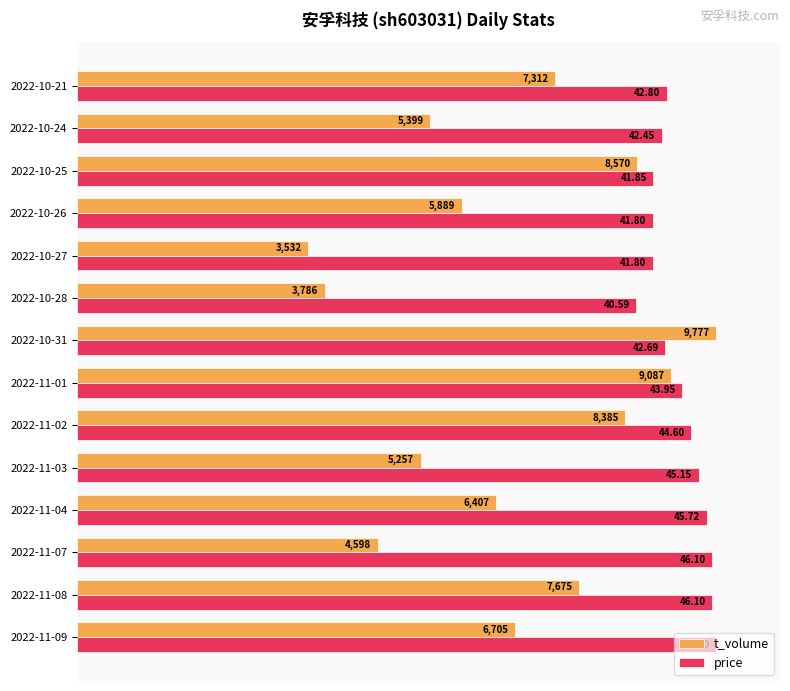

What are all the series names shown in the legend?

t_volume, price